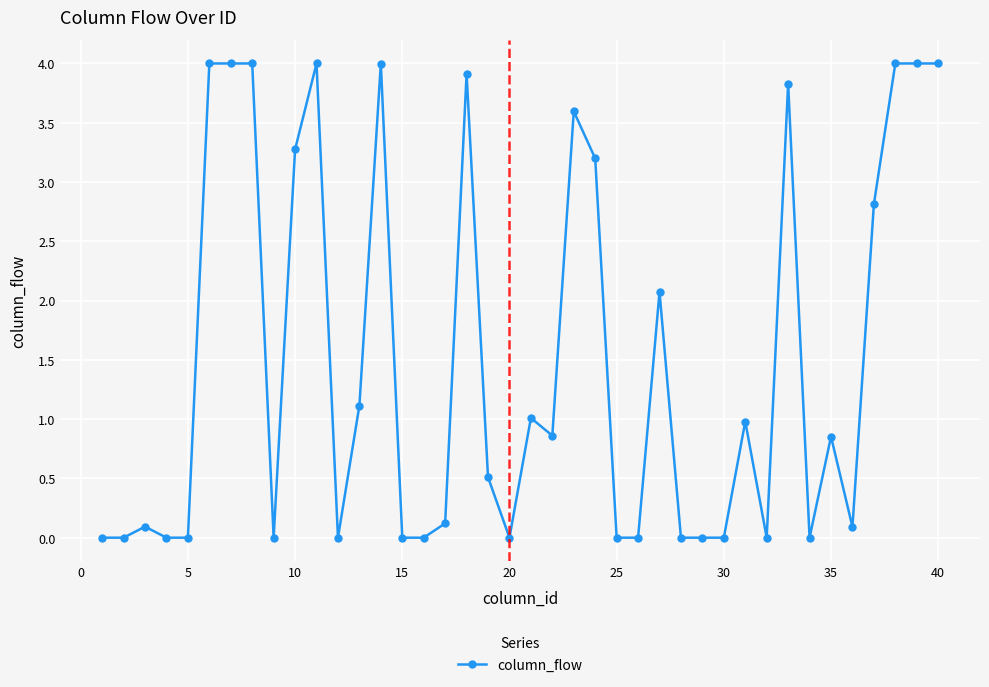

True or false: there are more than 1 points higher than both neighbors.

True